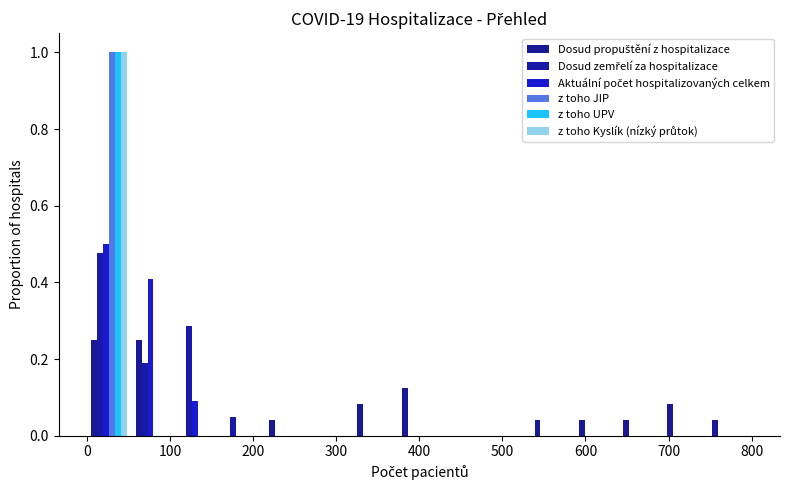

Reading left to right, transcribe this chart: for each range on the x-axis, give the height of each series' bar. Neither the bar edges nor the heights are printed on the chart, so give them approximately, as read against the axes.

0 to 50: Dosud propuštění z hospitalizace=0.26	Dosud zemřelí za hospitalizace=0.48	Aktuální počet hospitalizovaných celkem=0.50	z toho JIP=1.00	z toho UPV=1.00	z toho Kyslík (nízký průtok)=1.00
50 to 110: Dosud propuštění z hospitalizace=0.26	Dosud zemřelí za hospitalizace=0.20	Aktuální počet hospitalizovaných celkem=0.40	z toho JIP=0	z toho UPV=0	z toho Kyslík (nízký průtok)=0
110 to 160: Dosud propuštění z hospitalizace=0	Dosud zemřelí za hospitalizace=0.28	Aktuální počet hospitalizovaných celkem=0.10	z toho JIP=0	z toho UPV=0	z toho Kyslík (nízký průtok)=0
160 to 210: Dosud propuštění z hospitalizace=0	Dosud zemřelí za hospitalizace=0.04	Aktuální počet hospitalizovaných celkem=0	z toho JIP=0	z toho UPV=0	z toho Kyslík (nízký průtok)=0
210 to 270: Dosud propuštění z hospitalizace=0.04	Dosud zemřelí za hospitalizace=0	Aktuální počet hospitalizovaných celkem=0	z toho JIP=0	z toho UPV=0	z toho Kyslík (nízký průtok)=0
270 to 320: Dosud propuštění z hospitalizace=0	Dosud zemřelí za hospitalizace=0	Aktuální počet hospitalizovaných celkem=0	z toho JIP=0	z toho UPV=0	z toho Kyslík (nízký průtok)=0
320 to 370: Dosud propuštění z hospitalizace=0.08	Dosud zemřelí za hospitalizace=0	Aktuální počet hospitalizovaných celkem=0	z toho JIP=0	z toho UPV=0	z toho Kyslík (nízký průtok)=0
370 to 430: Dosud propuštění z hospitalizace=0.12	Dosud zemřelí za hospitalizace=0	Aktuální počet hospitalizovaných celkem=0	z toho JIP=0	z toho UPV=0	z toho Kyslík (nízký průtok)=0
430 to 480: Dosud propuštění z hospitalizace=0	Dosud zemřelí za hospitalizace=0	Aktuální počet hospitalizovaných celkem=0	z toho JIP=0	z toho UPV=0	z toho Kyslík (nízký průtok)=0
480 to 530: Dosud propuštění z hospitalizace=0	Dosud zemřelí za hospitalizace=0	Aktuální počet hospitalizovaných celkem=0	z toho JIP=0	z toho UPV=0	z toho Kyslík (nízký průtok)=0
530 to 590: Dosud propuštění z hospitalizace=0.04	Dosud zemřelí za hospitalizace=0	Aktuální počet hospitalizovaných celkem=0	z toho JIP=0	z toho UPV=0	z toho Kyslík (nízký průtok)=0
590 to 640: Dosud propuštění z hospitalizace=0.04	Dosud zemřelí za hospitalizace=0	Aktuální počet hospitalizovaných celkem=0	z toho JIP=0	z toho UPV=0	z toho Kyslík (nízký průtok)=0
640 to 690: Dosud propuštění z hospitalizace=0.04	Dosud zemřelí za hospitalizace=0	Aktuální počet hospitalizovaných celkem=0	z toho JIP=0	z toho UPV=0	z toho Kyslík (nízký průtok)=0
690 to 750: Dosud propuštění z hospitalizace=0.08	Dosud zemřelí za hospitalizace=0	Aktuální počet hospitalizovaných celkem=0	z toho JIP=0	z toho UPV=0	z toho Kyslík (nízký průtok)=0
750 to 800: Dosud propuštění z hospitalizace=0.04	Dosud zemřelí za hospitalizace=0	Aktuální počet hospitalizovaných celkem=0	z toho JIP=0	z toho UPV=0	z toho Kyslík (nízký průtok)=0